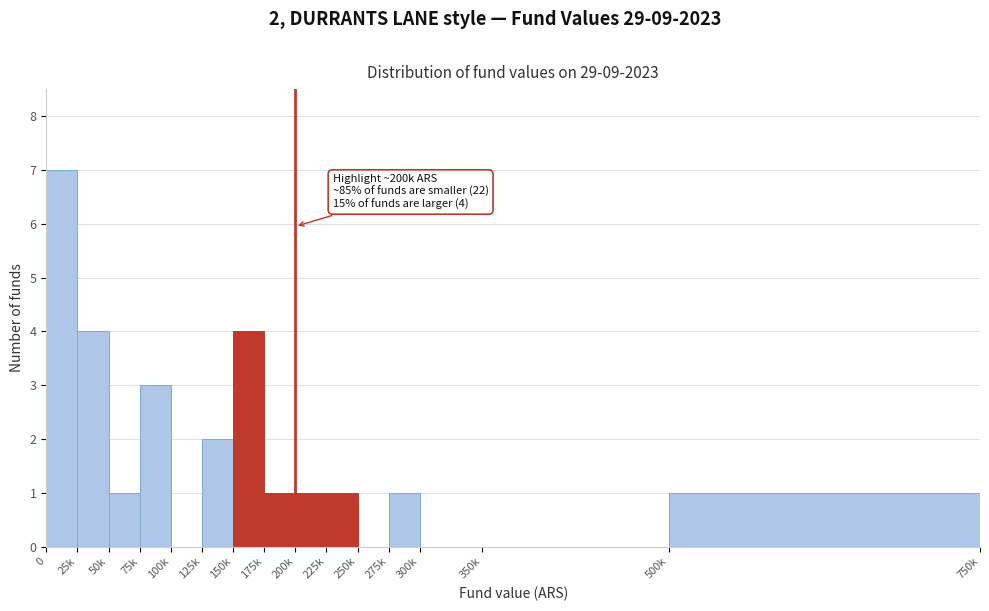

Reading left to right, extract all data points from this chart.

0=7	25k=4	50k=1	75k=3	100k=0	125k=2	150k=4	175k=1	200k=1	225k=1	250k=0	275k=1	300k=0	350k=0	500k=1